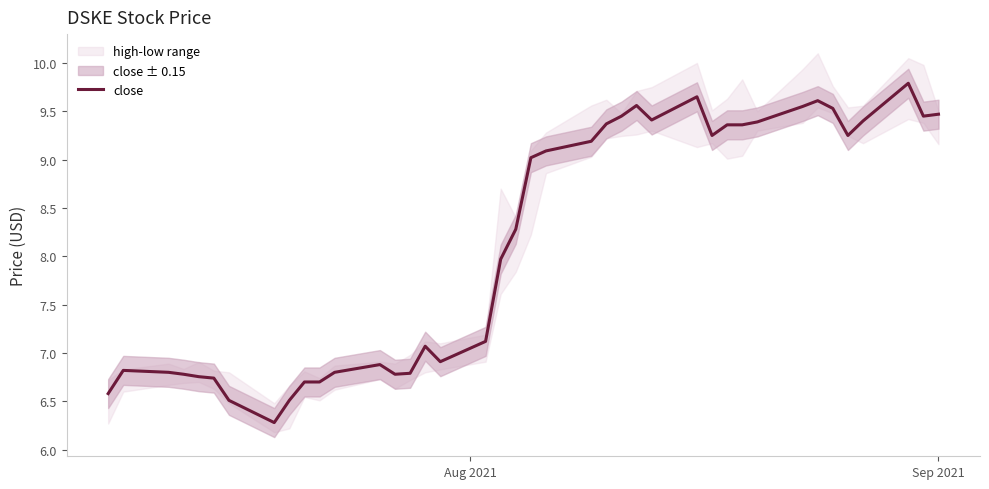

Does the chart display data point markers on the line(s)?

No